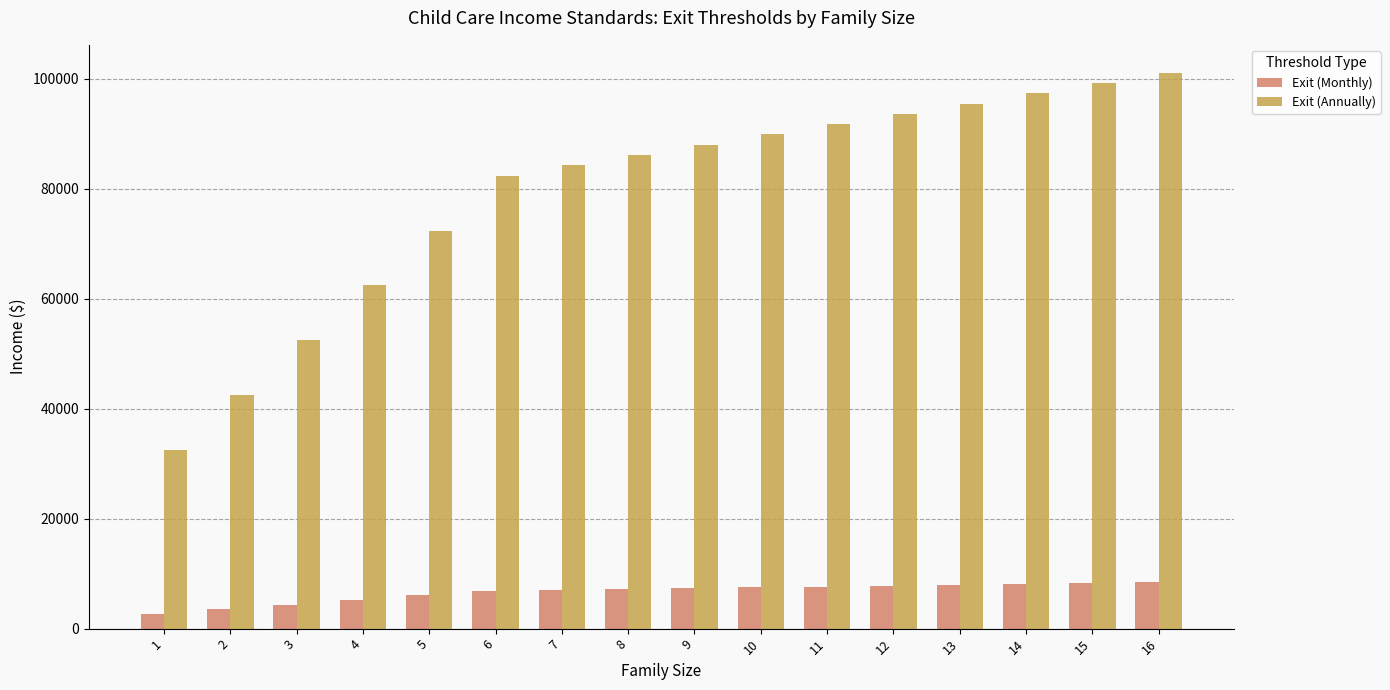

Is it true that Exit (Annually) equals 42425 at 2?

True